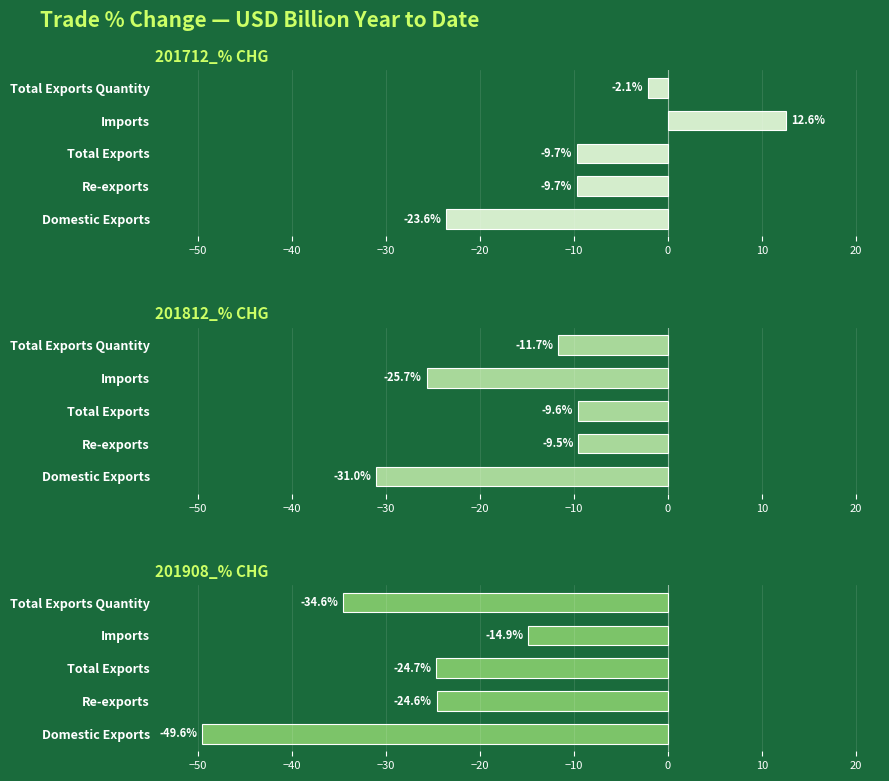

Is the value of 201712_% CHG at Re-exports greater than the value of 201908_% CHG at Re-exports?

Yes